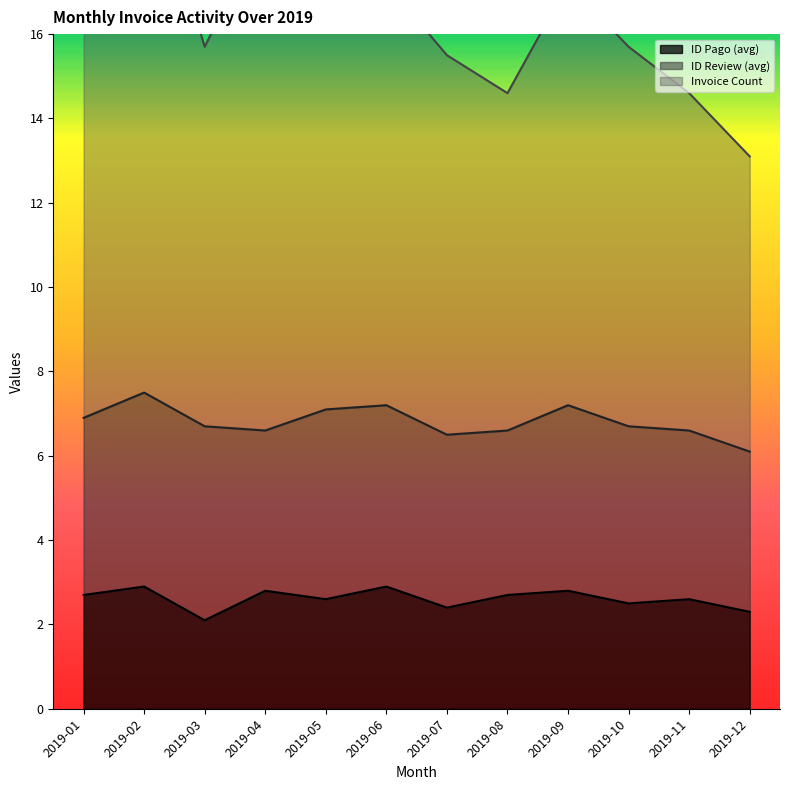

Where is ID Pago (avg) nearest to the value 2?

2019-03